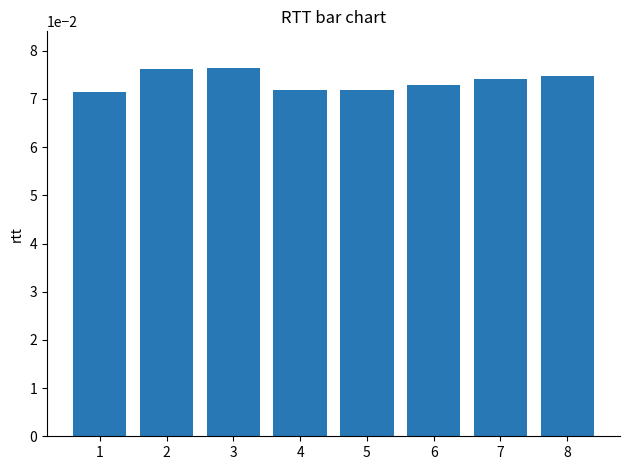

The value at 6 is 0.0. True or false?

False